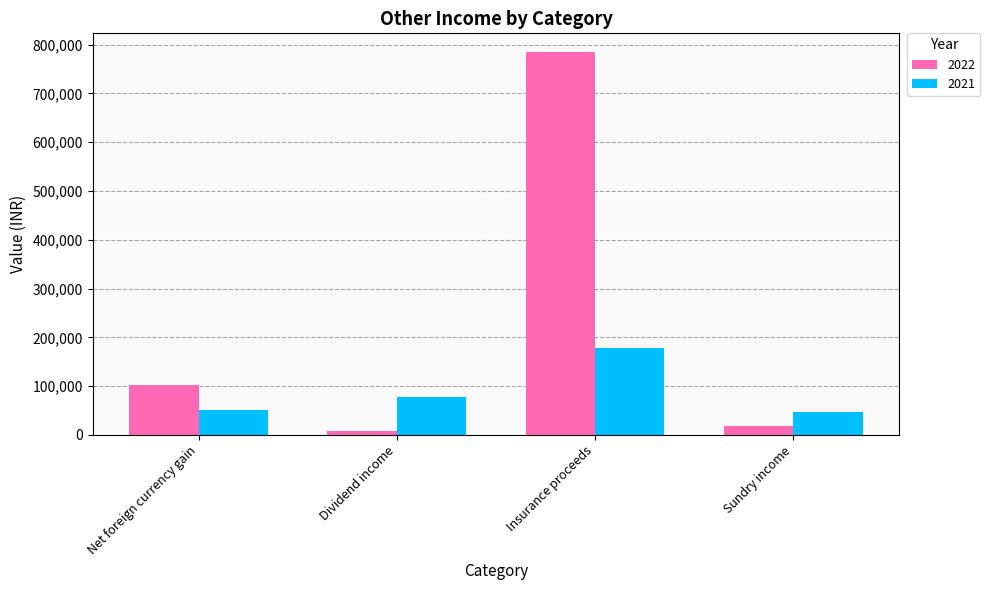

Count the number of categories in the chart.

4